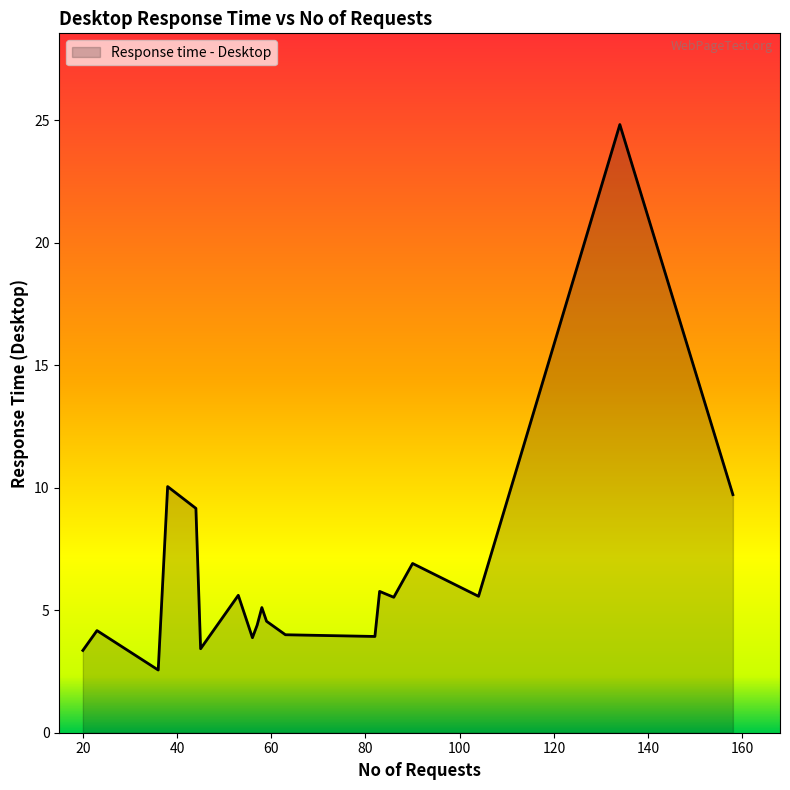

How many distinct data groups are displayed?

1